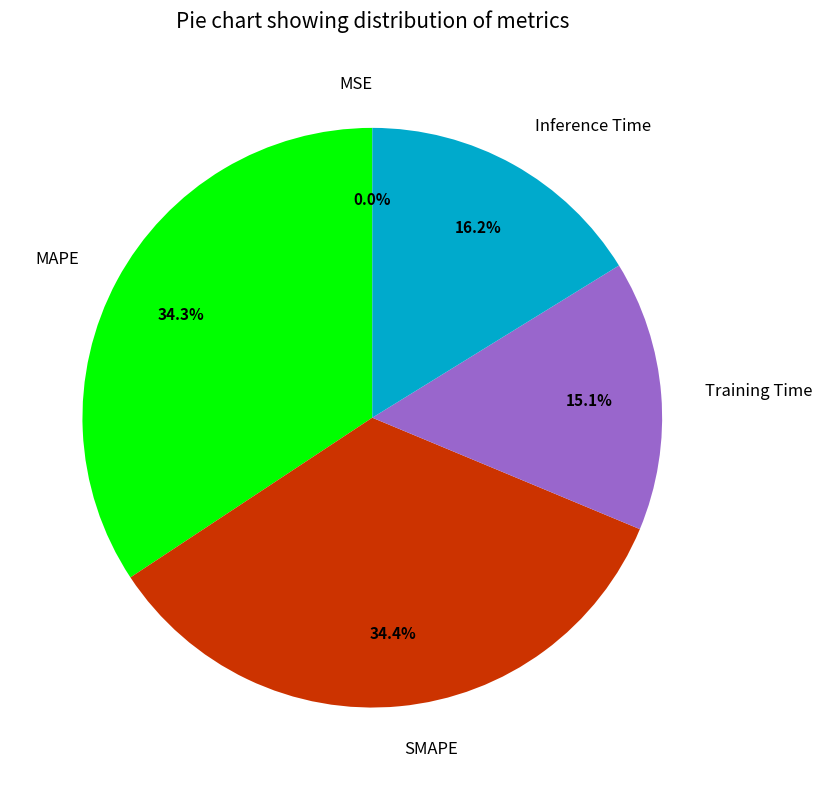

Is SMAPE the majority of the pie?

No